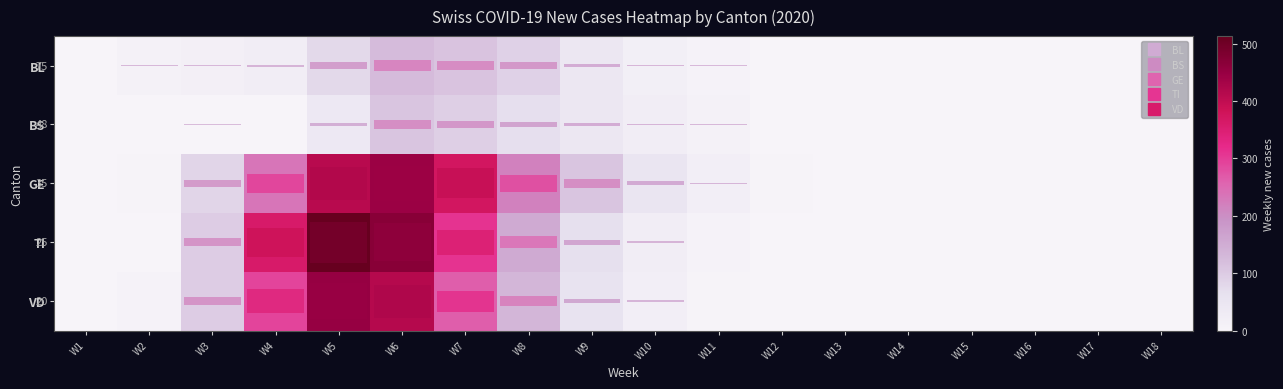

What is the total value across all series at W4?

909